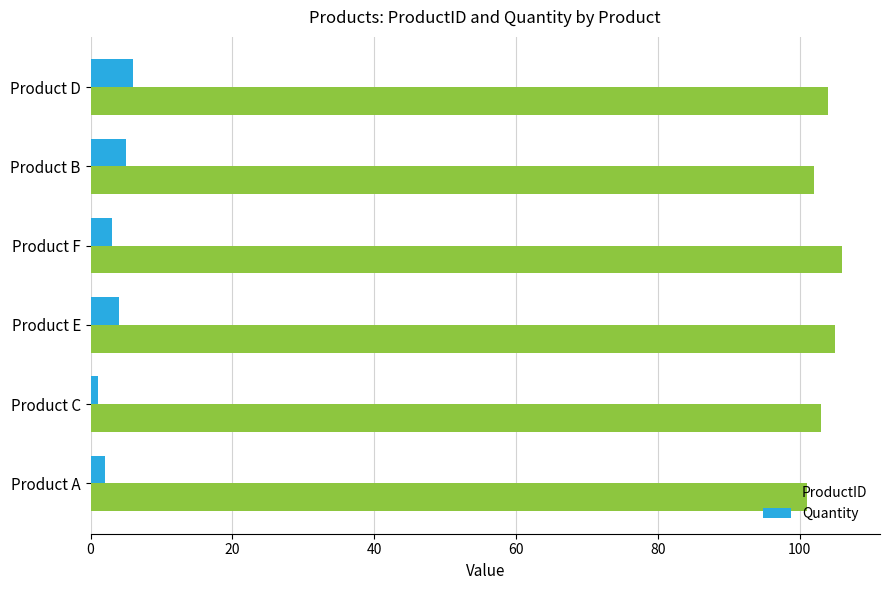

What is the difference between the highest and lowest values at Product E?

101